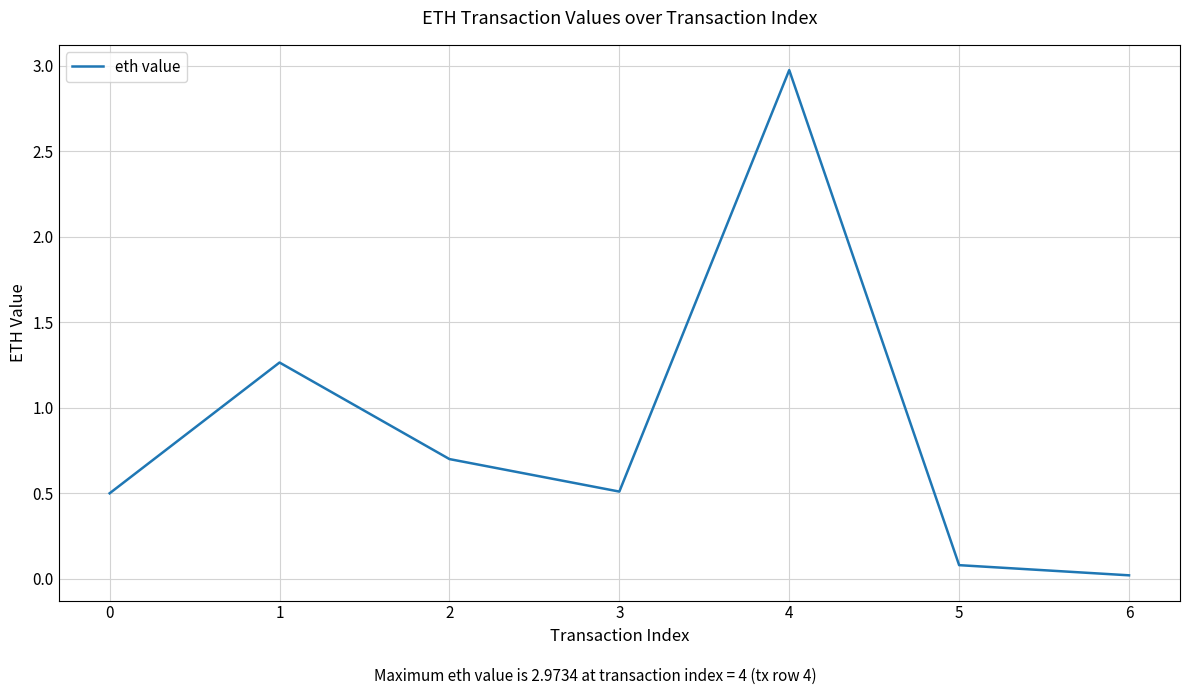

True or false: there are more than 0 points higher than both neighbors.

True